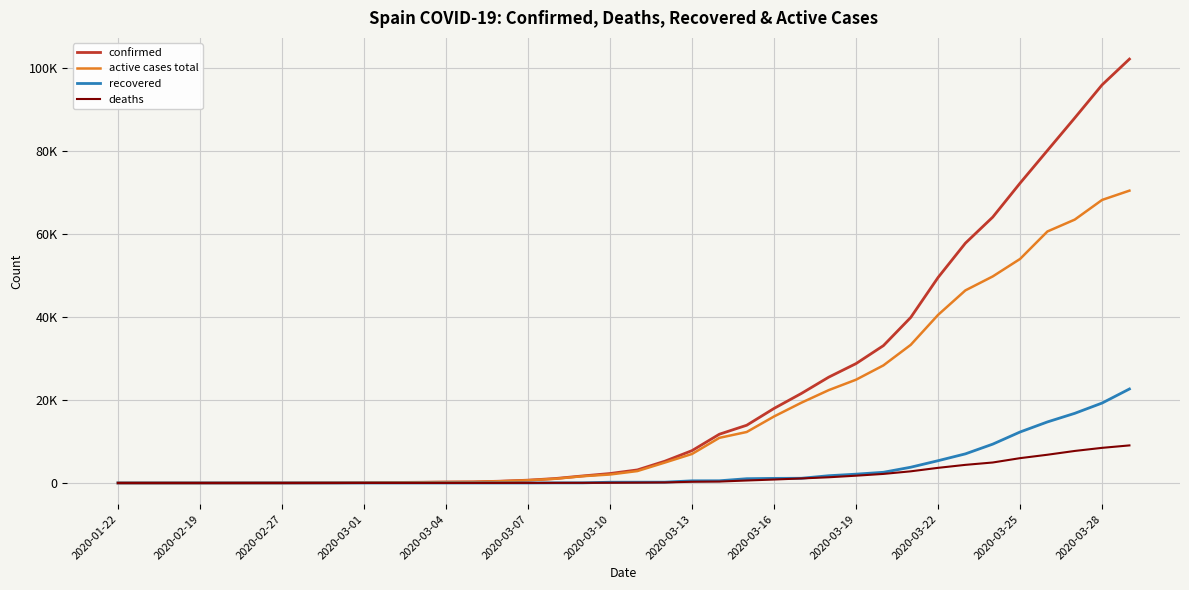

What are all the series names shown in the legend?

confirmed, active cases total, recovered, deaths